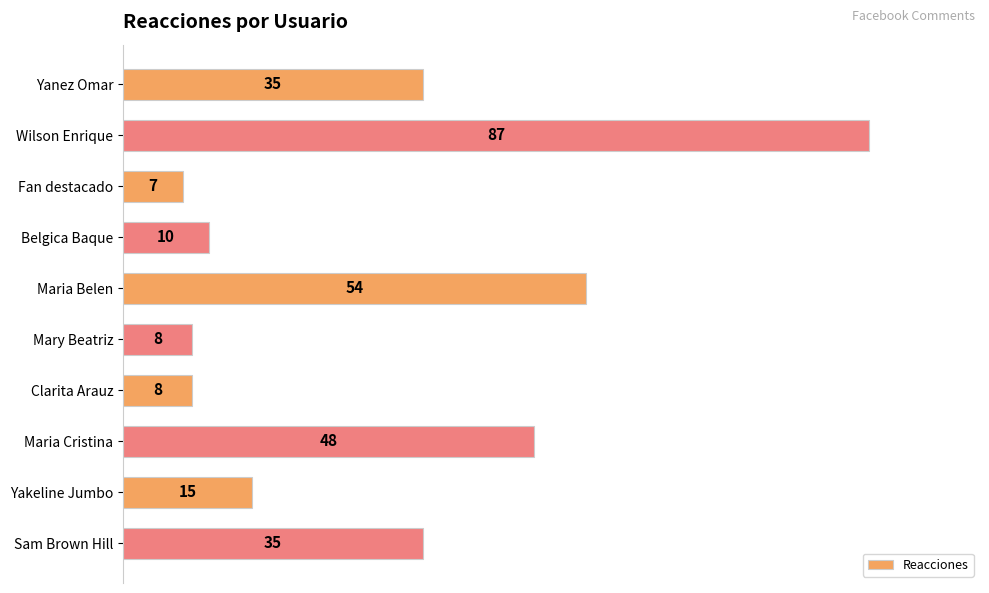

Is it true that the value at Maria Cristina is 48?

True